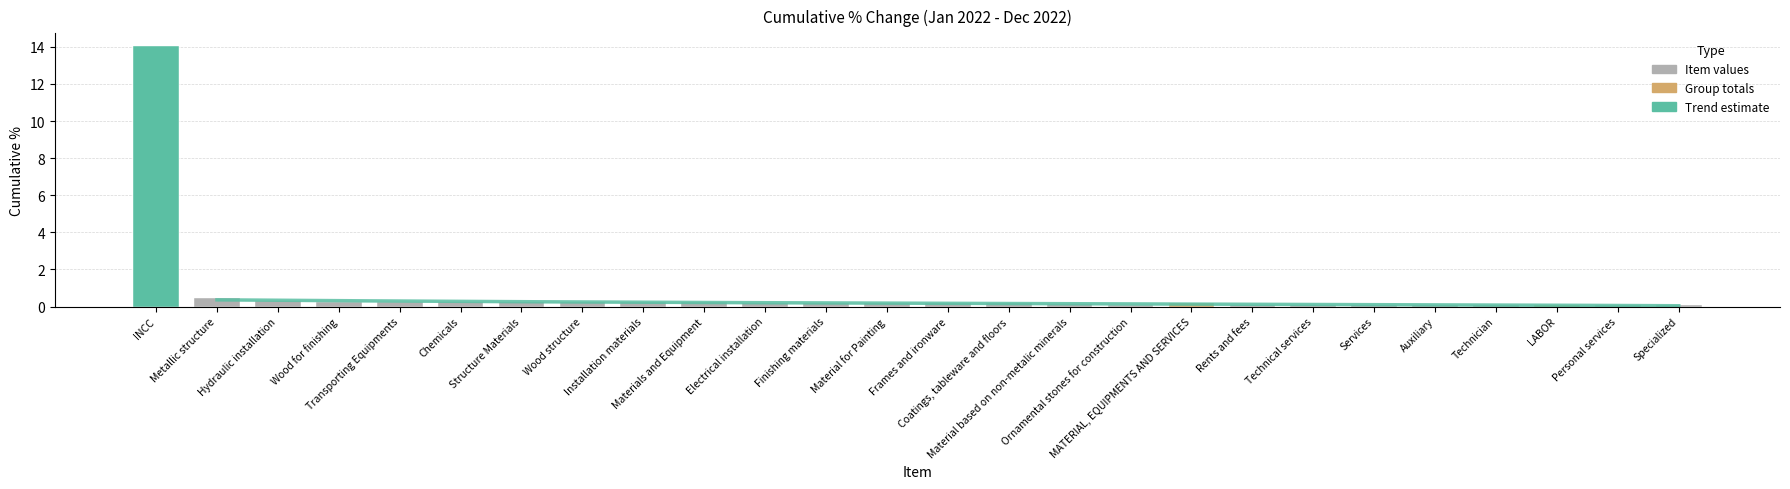

What is the label of the 11th bar from the right?

Material based on non-metalic minerals